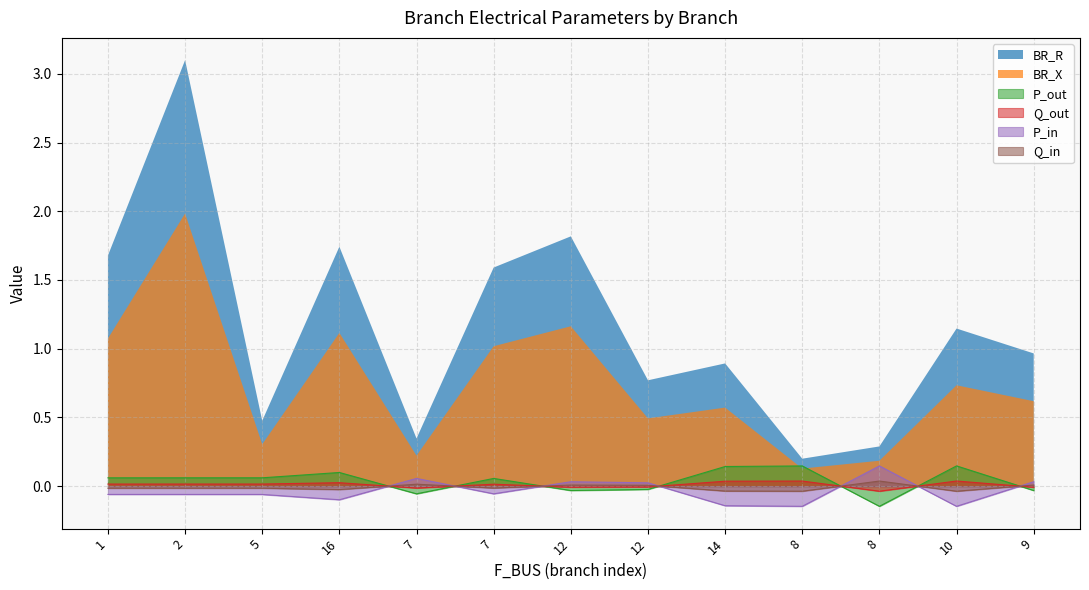

How many times do P_in and Q_out cross each other?

7